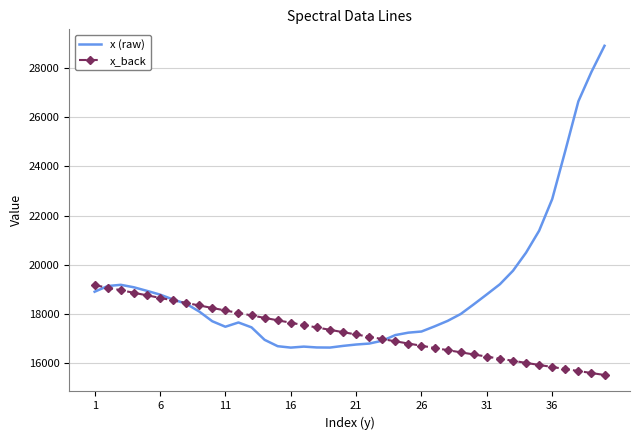

Which series has the largest range (max minus min)?

x (raw)